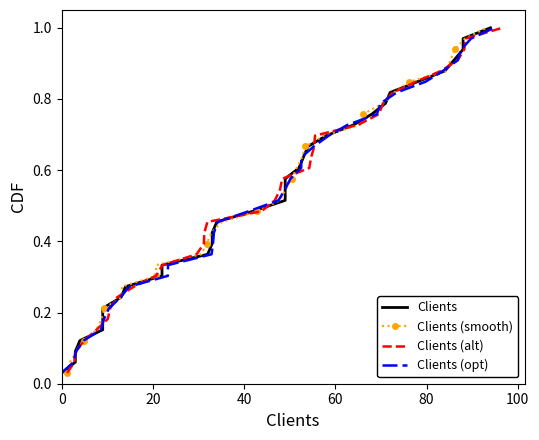

Reading left to right, list all the values displayed in this chart.

Clients: 0.0	0.1	0.1	0.1	0.2	0.2	0.2	0.2	0.3	0.3	0.3	0.4	0.4	0.4	0.5	0.5	0.5	0.5	0.6	0.6	0.6	0.7	0.7	0.7	0.8	0.8	0.8	0.8	0.9	0.9	0.9	1.0	1.0
Clients (smooth): 0.0	0.1	0.1	0.1	0.2	0.2	0.2	0.2	0.3	0.3	0.3	0.4	0.4	0.4	0.5	0.5	0.5	0.5	0.6	0.6	0.6	0.7	0.7	0.7	0.8	0.8	0.8	0.8	0.9	0.9	0.9	1.0	1.0
Clients (alt): 0.0	0.1	0.1	0.1	0.2	0.2	0.2	0.2	0.3	0.3	0.3	0.4	0.4	0.4	0.5	0.5	0.5	0.5	0.6	0.6	0.6	0.7	0.7	0.7	0.8	0.8	0.8	0.8	0.9	0.9	0.9	1.0	1.0
Clients (opt): 0.0	0.1	0.1	0.1	0.2	0.2	0.2	0.2	0.3	0.3	0.3	0.4	0.4	0.4	0.5	0.5	0.5	0.5	0.6	0.6	0.6	0.7	0.7	0.7	0.8	0.8	0.8	0.8	0.9	0.9	0.9	1.0	1.0